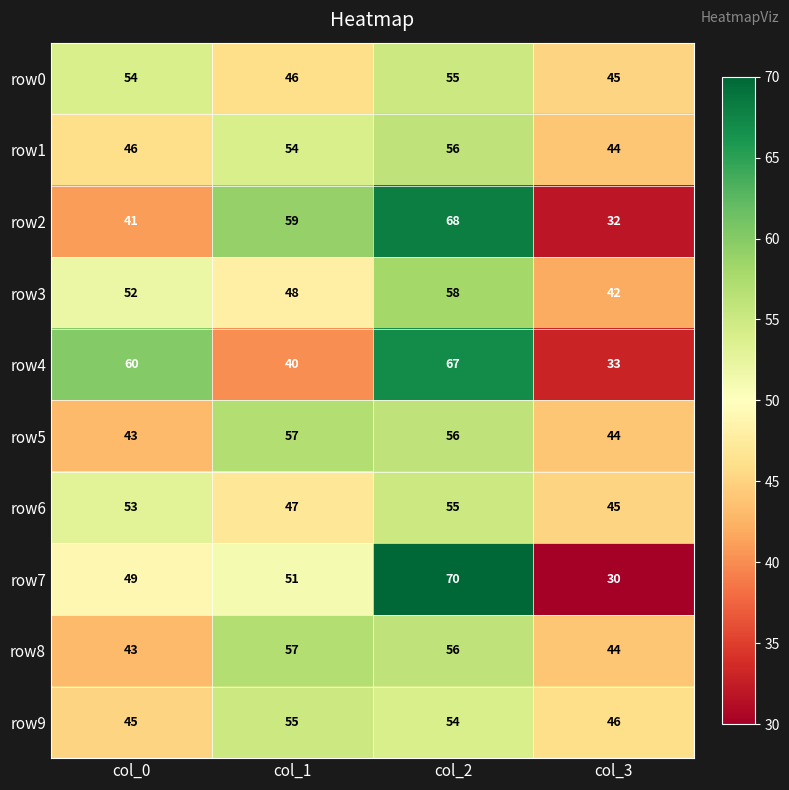

At how many categories does at least one series exceed 47?

3